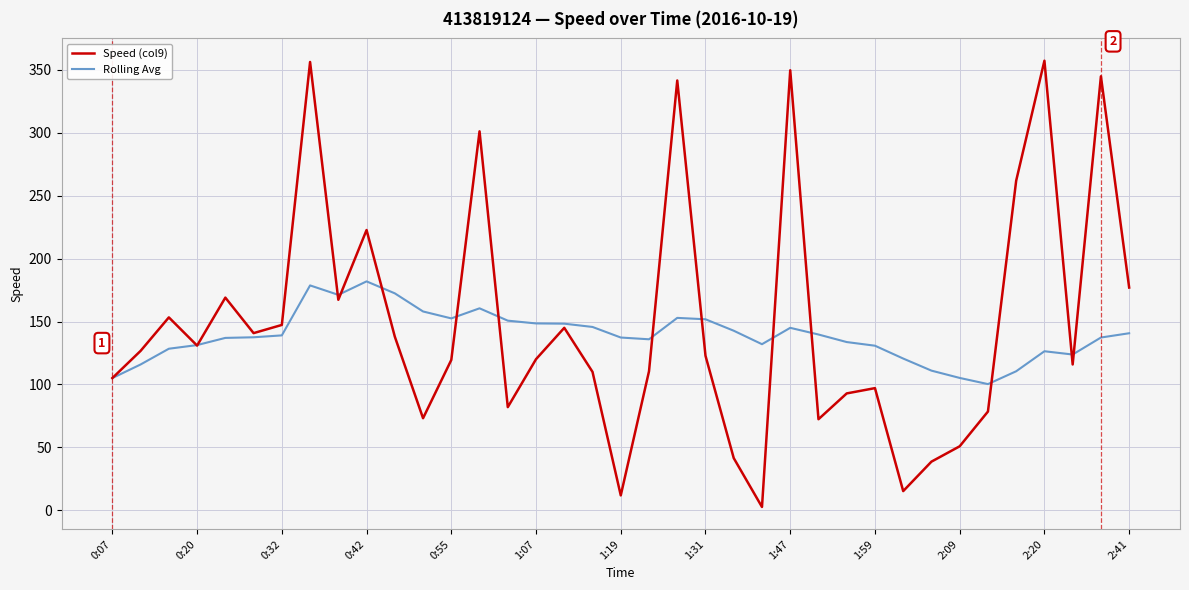

What is the greatest value displayed?

357.2